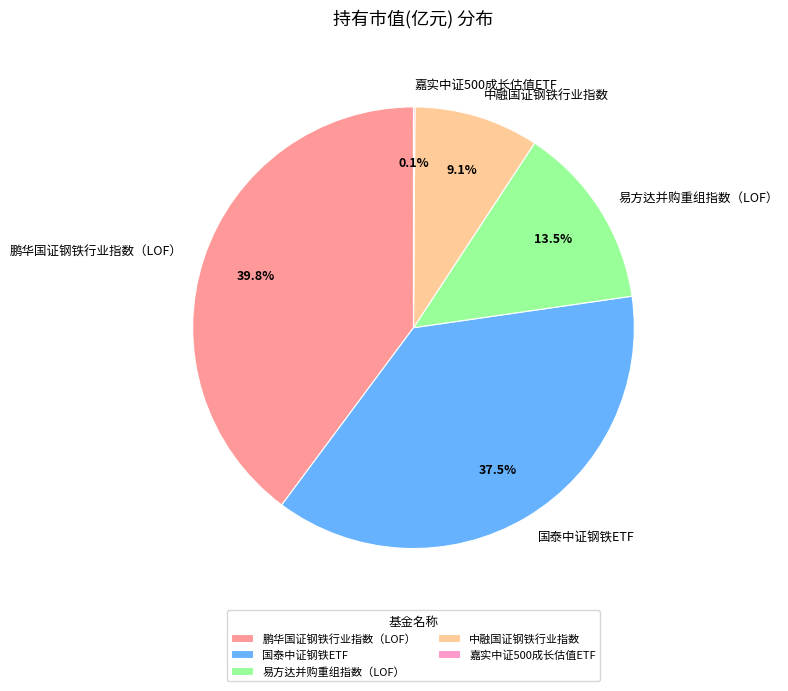

What is the largest slice in the pie chart?

鹏华国证钢铁行业指数（LOF）